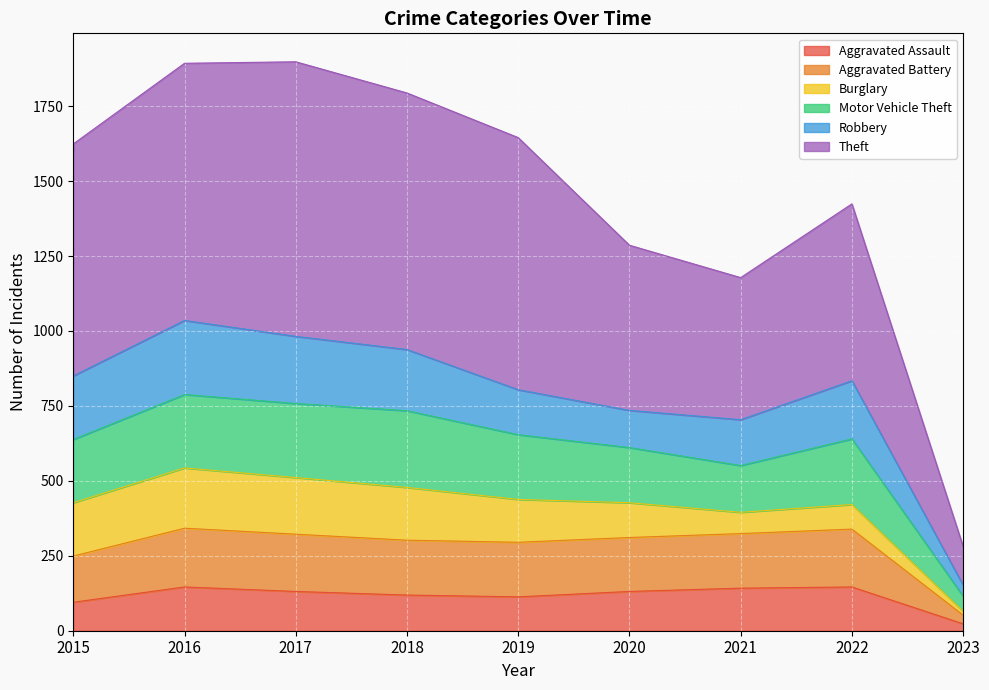

True or false: Aggravated Assault and Motor Vehicle Theft intersect in this chart.

False